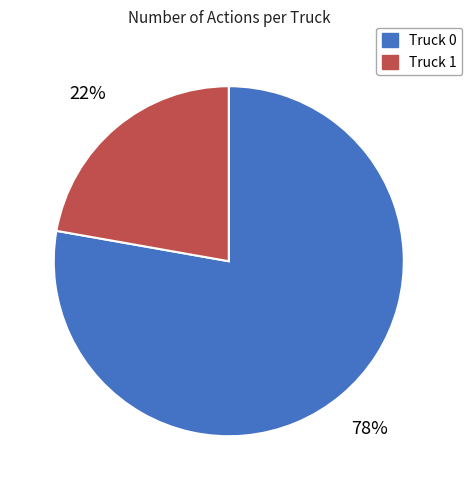

Count the number of slices in the pie.

2